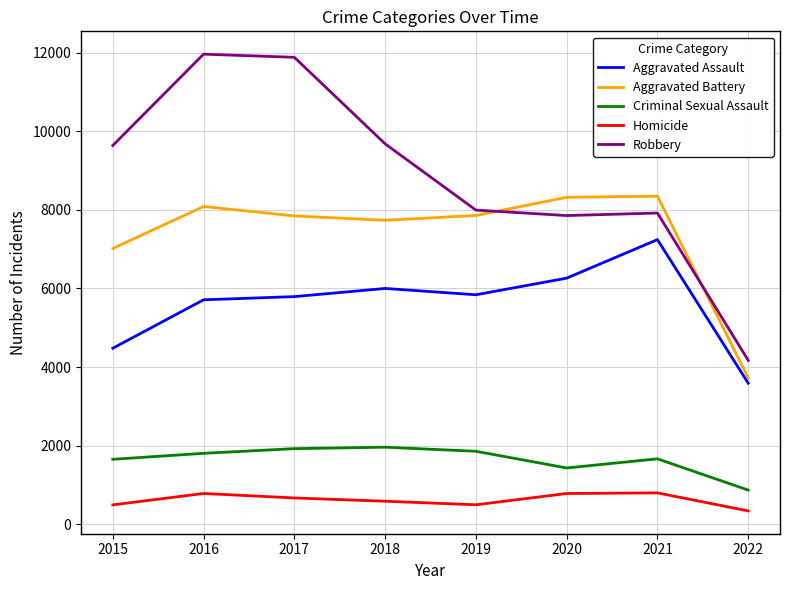

What are all the series names shown in the legend?

Aggravated Assault, Aggravated Battery, Criminal Sexual Assault, Homicide, Robbery